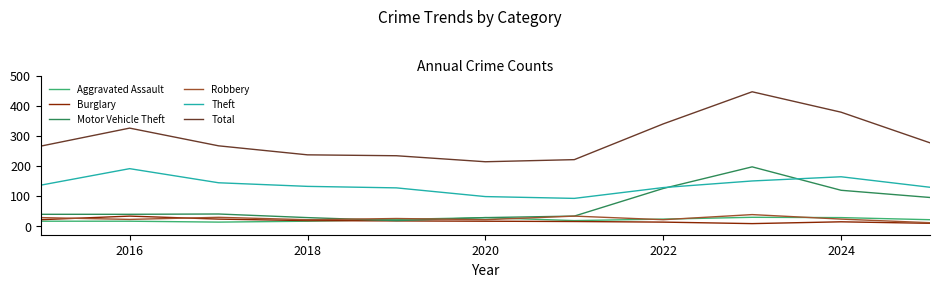

How many lines are shown in the chart?

6